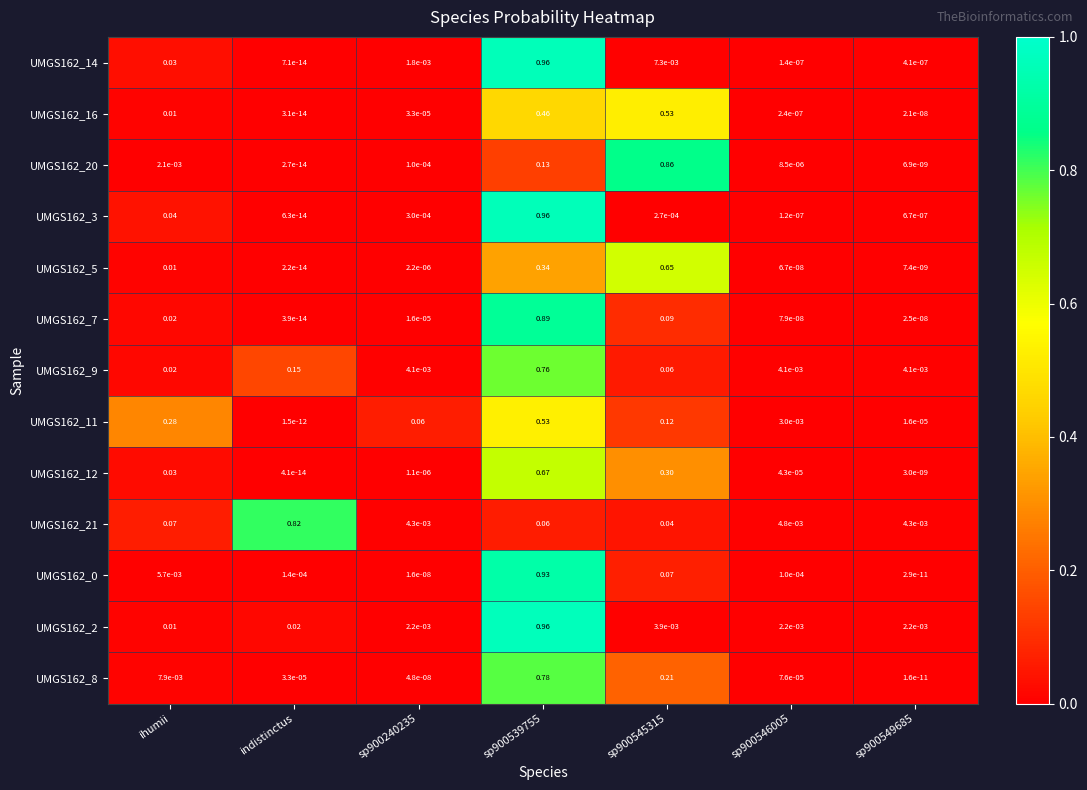

Which category has the lowest value across all series?

indistinctus